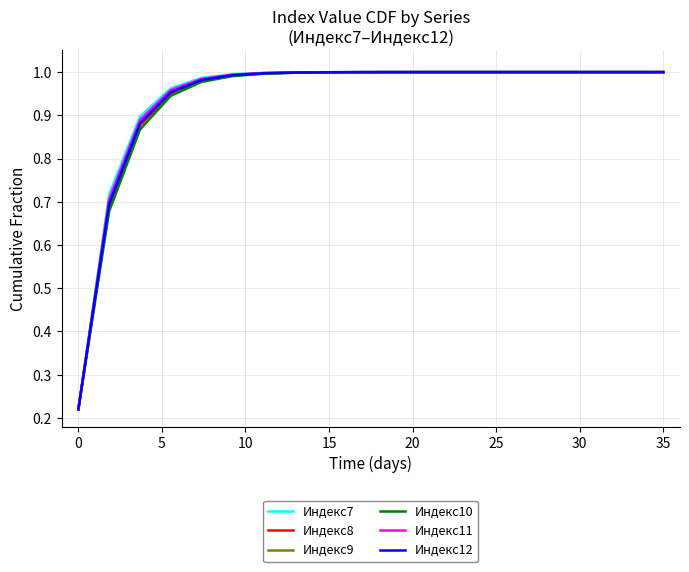

Which series has the largest range (max minus min)?

Индекс7